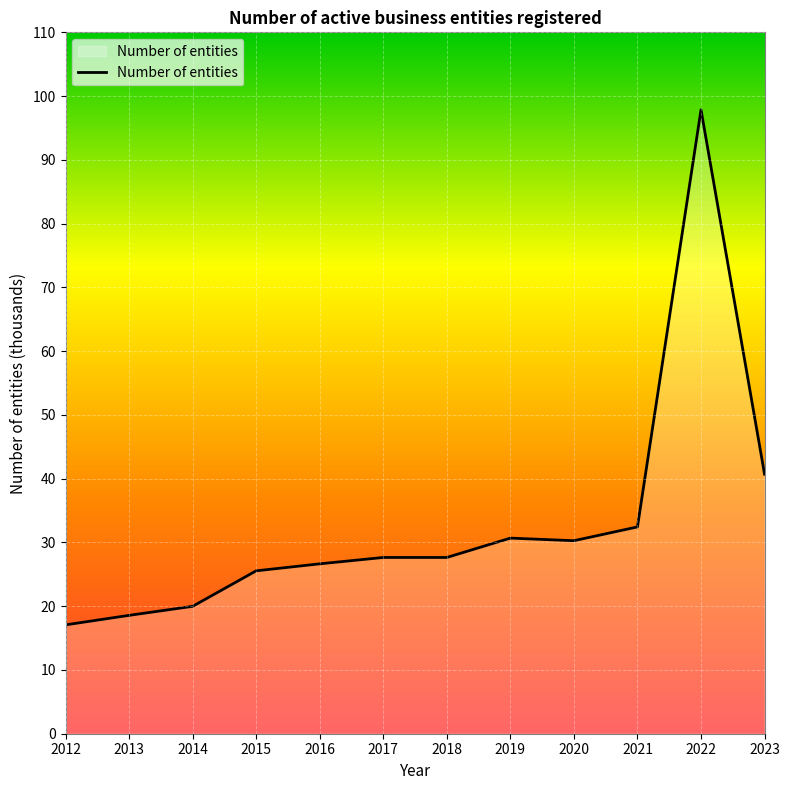

What is the difference between the second highest and minimum values?

23.6